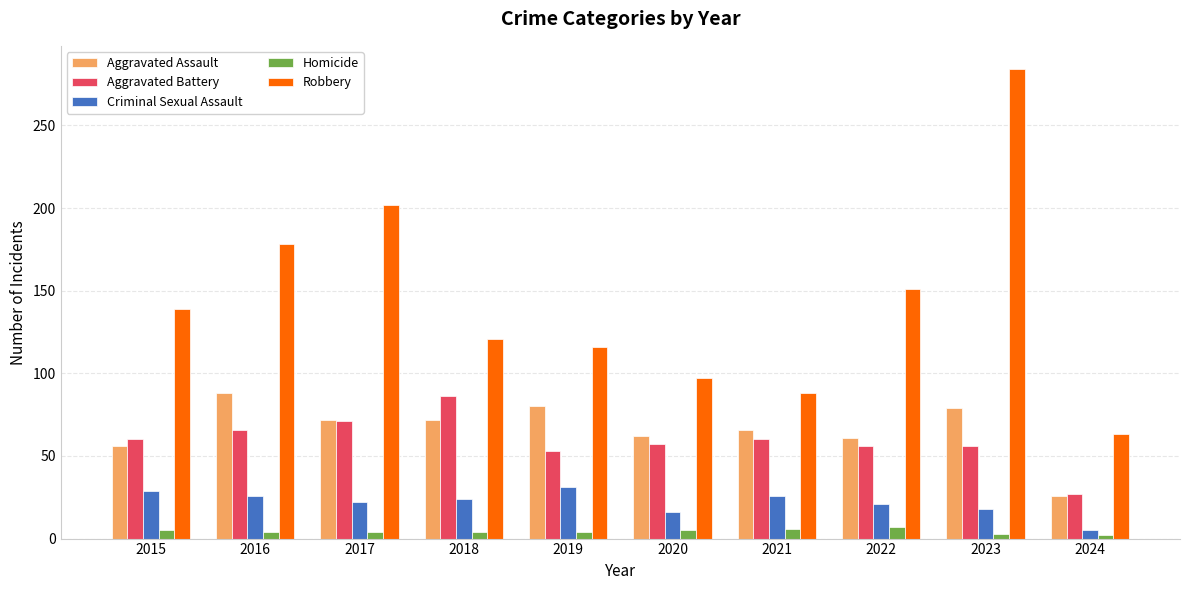

What is the value of the Homicide bar at the 10th from the left?

2